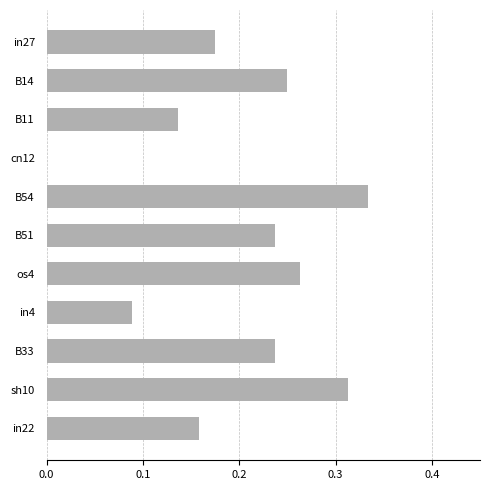

The chart shows a value of 0.0 at cn12. True or false?

True